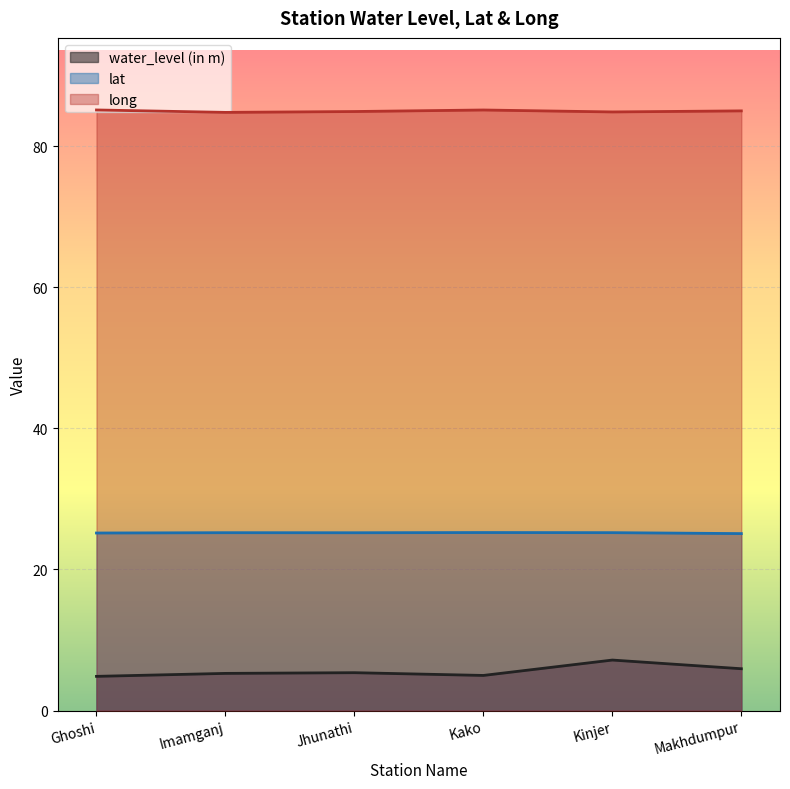

Which label corresponds to the largest value in the chart?

Ghoshi